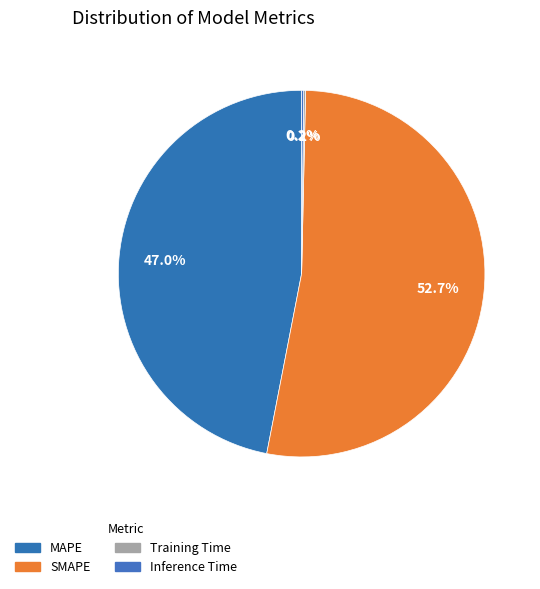

What is the change in value from SMAPE to Inference Time?

-24.4